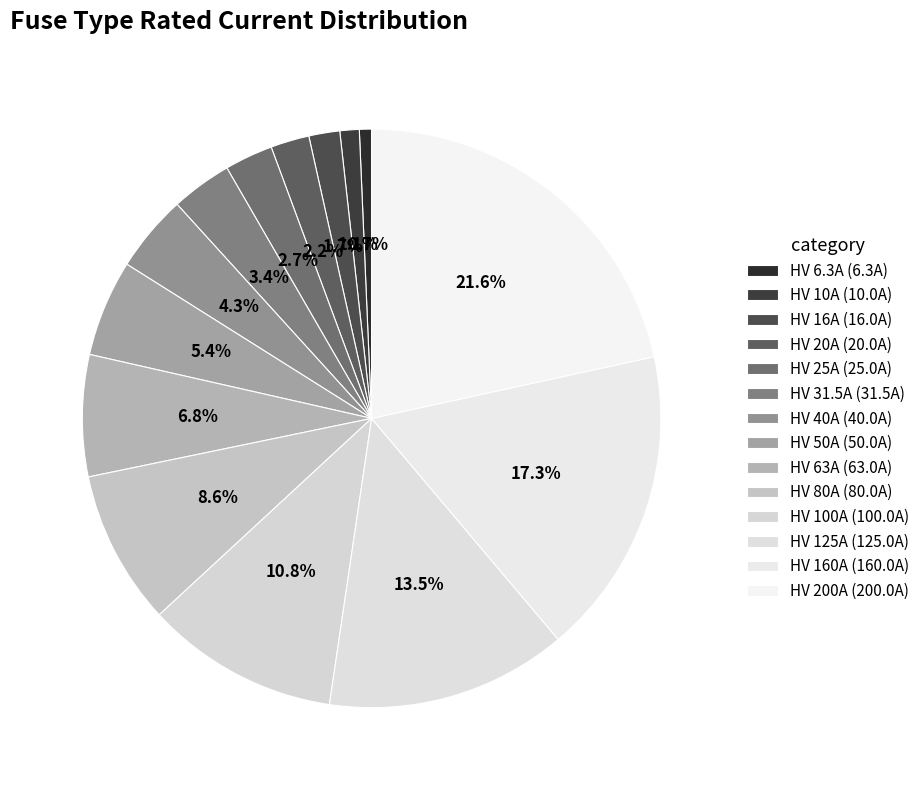

Count the number of slices in the pie.

14